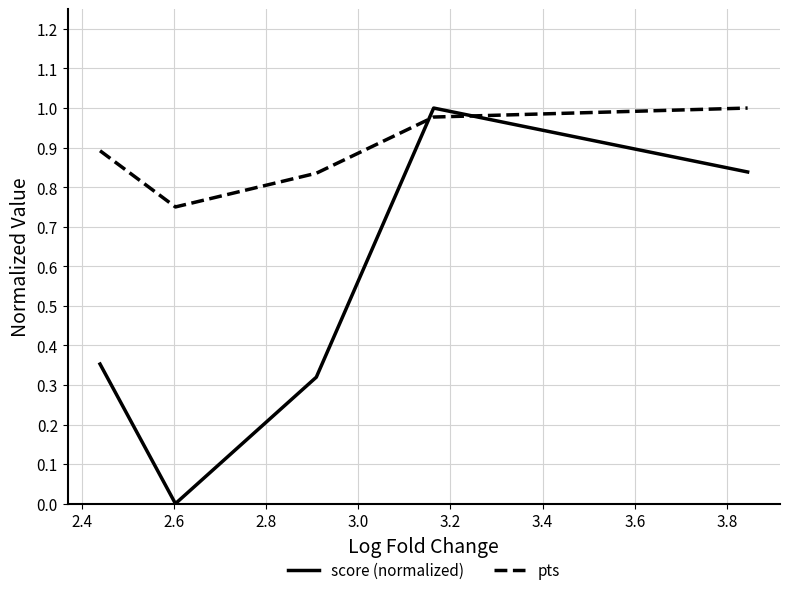

Rank the series by their average value, from highest to lowest.

pts, score (normalized)